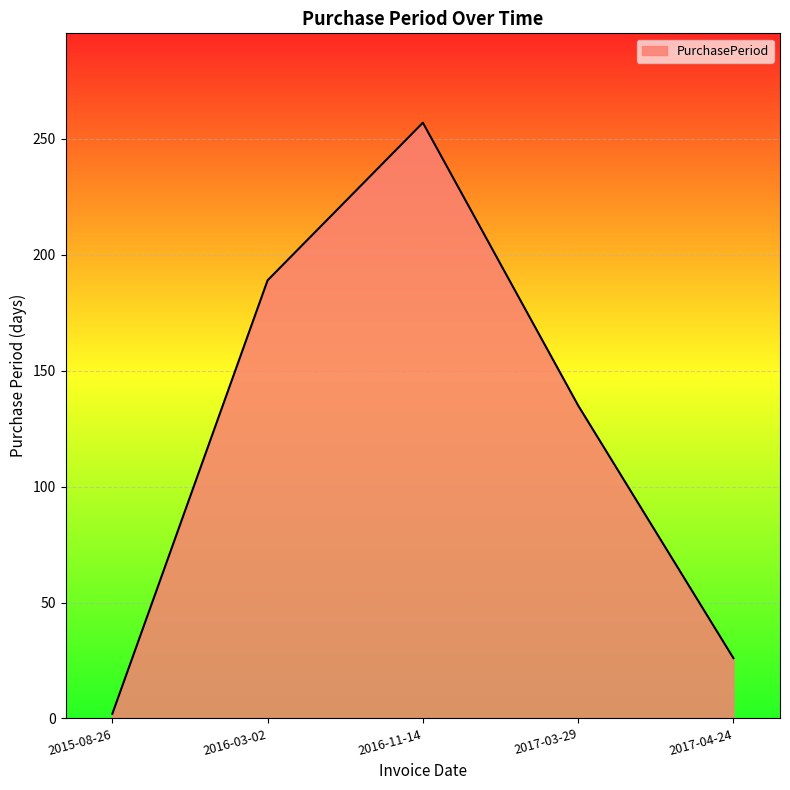

How many categories are shown in the chart?

5